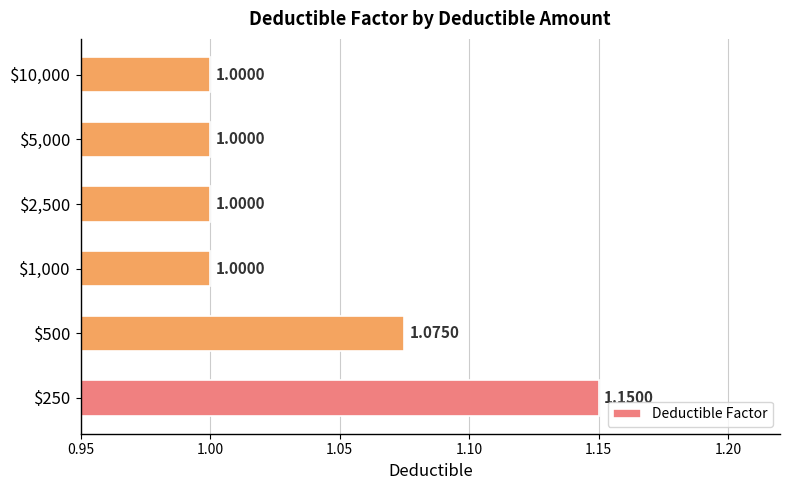

What is the average value?

1.0